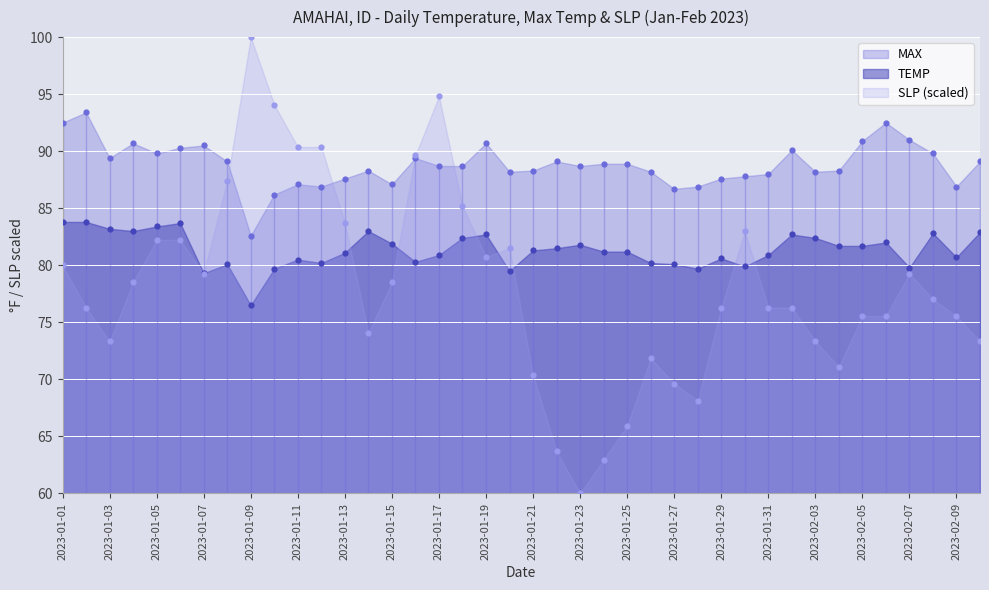

Which series contains the highest Y value?

SLP